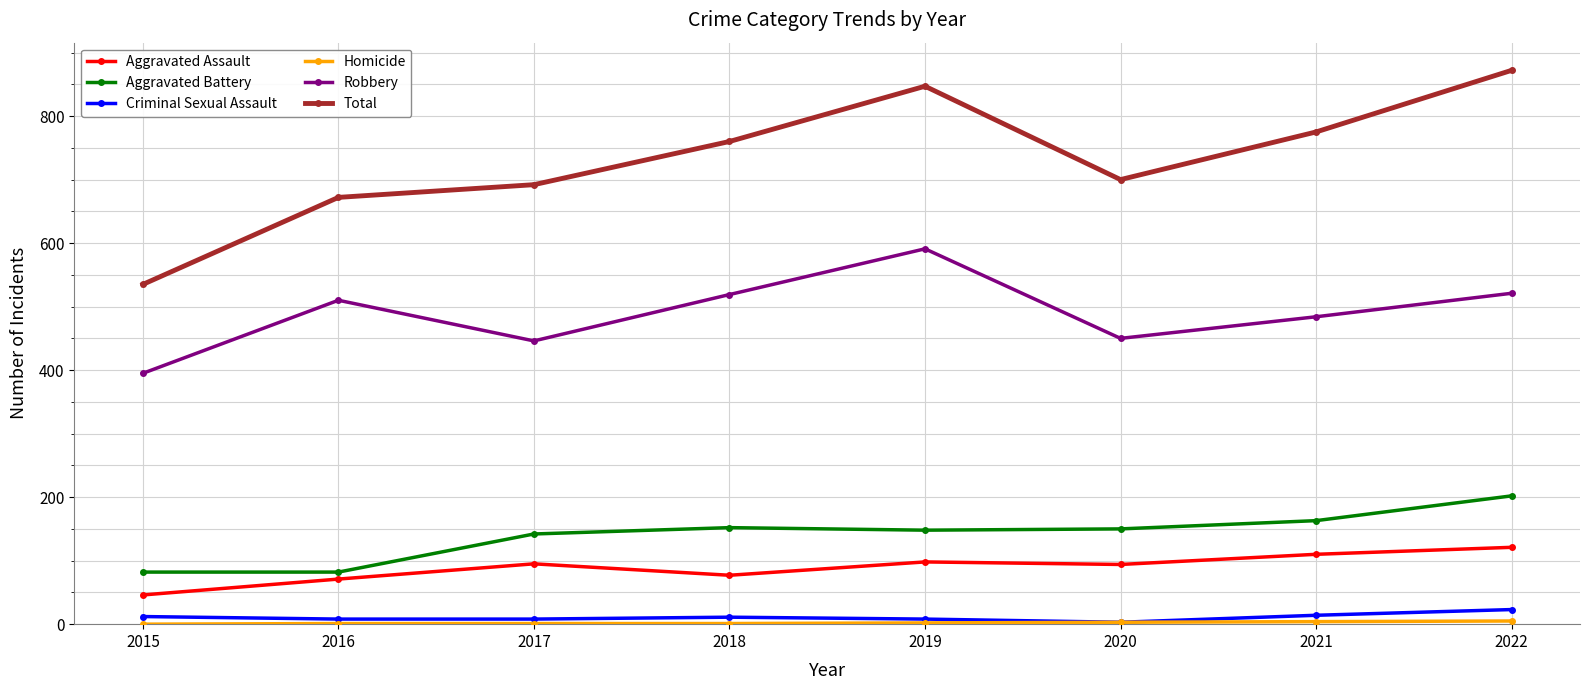

The value of Total at 2022 is 872. True or false?

True